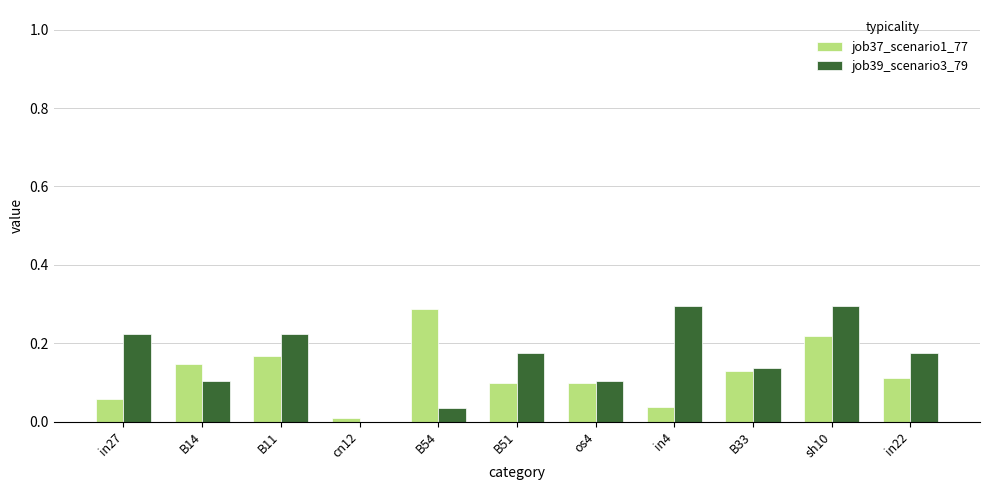

At which category is the sum across all series the highest?

sh10